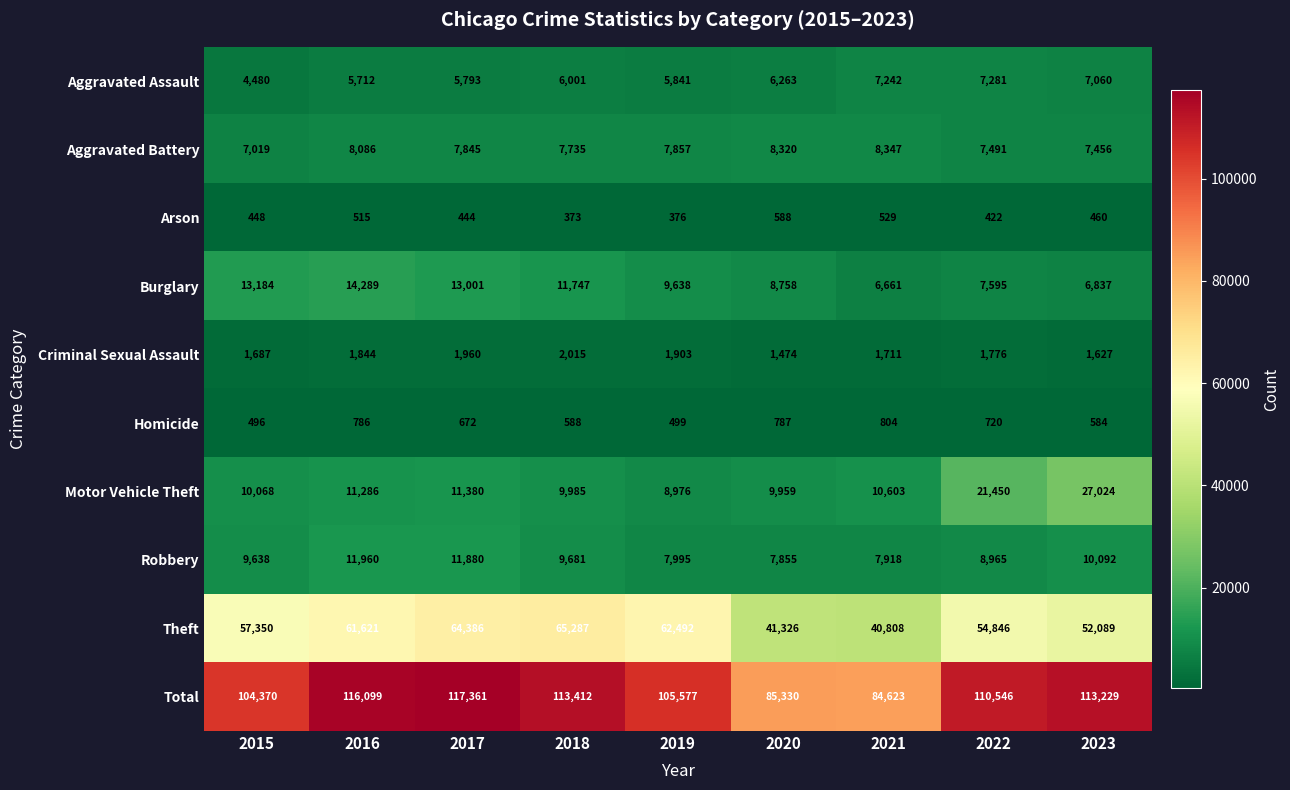

Which series has the largest range (max minus min)?

Total